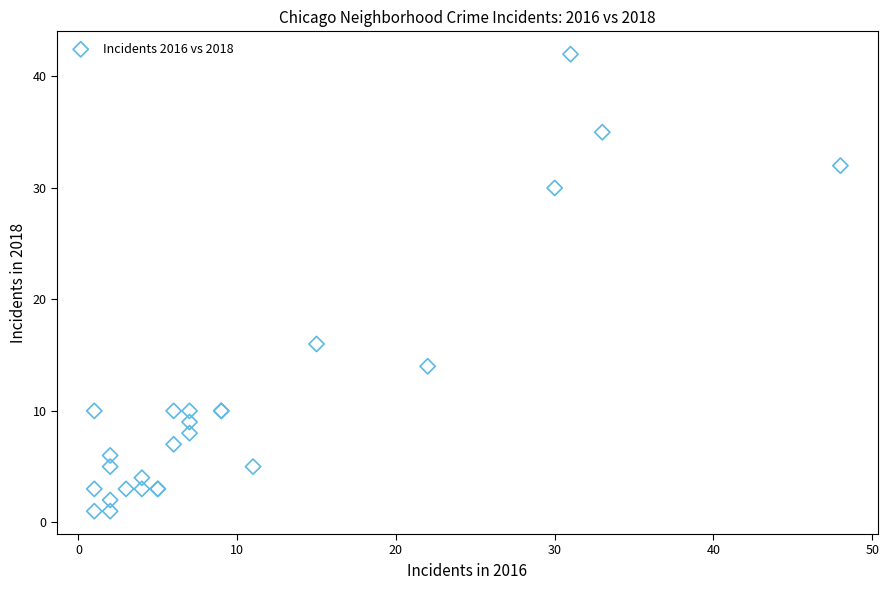

What Y value in the scatter plot is closest to 21?

16